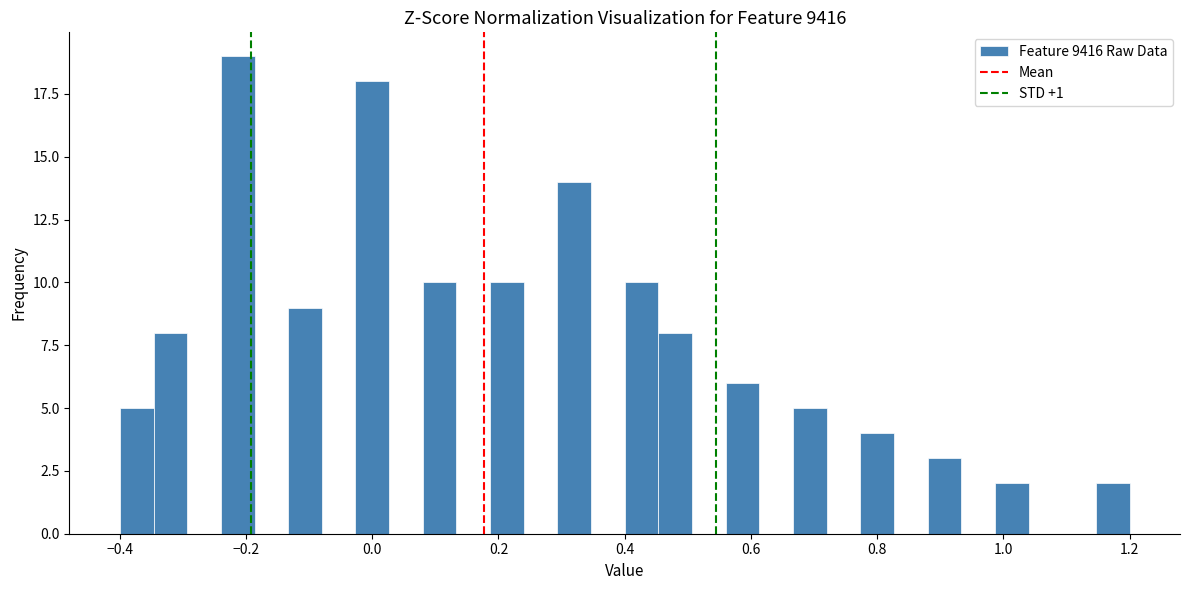

Around what value on the x-axis is the tallest bar? Give the approximate position of its centre, as read against the axis.

-0.22